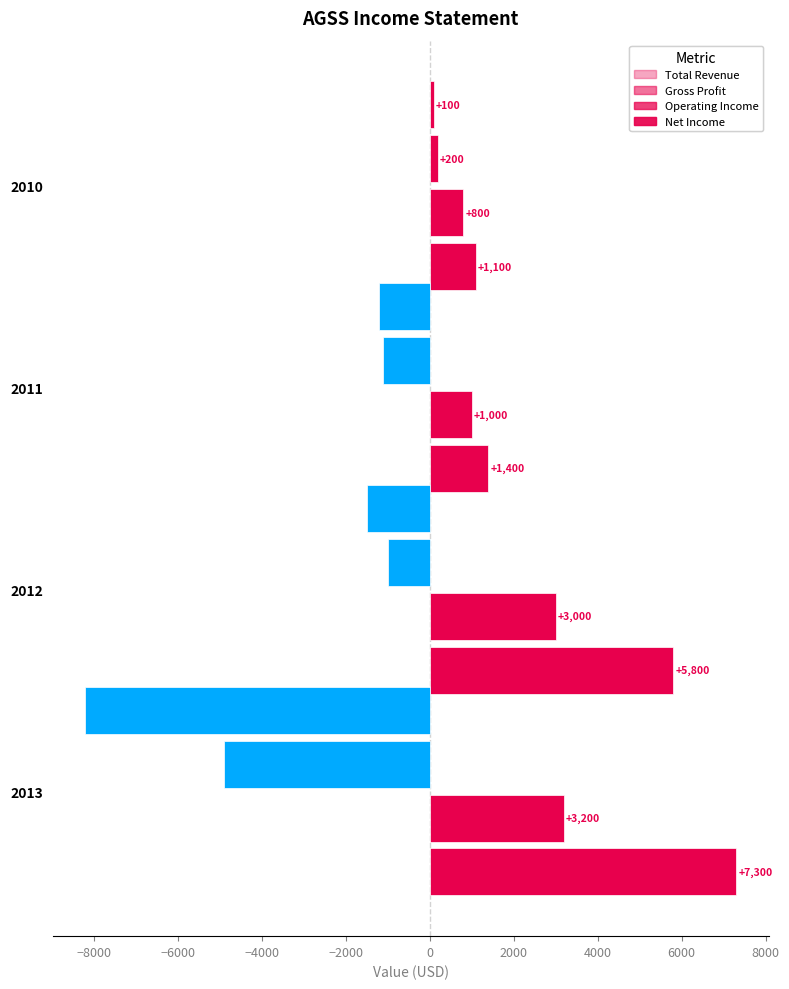

How many distinct data groups are displayed?

4